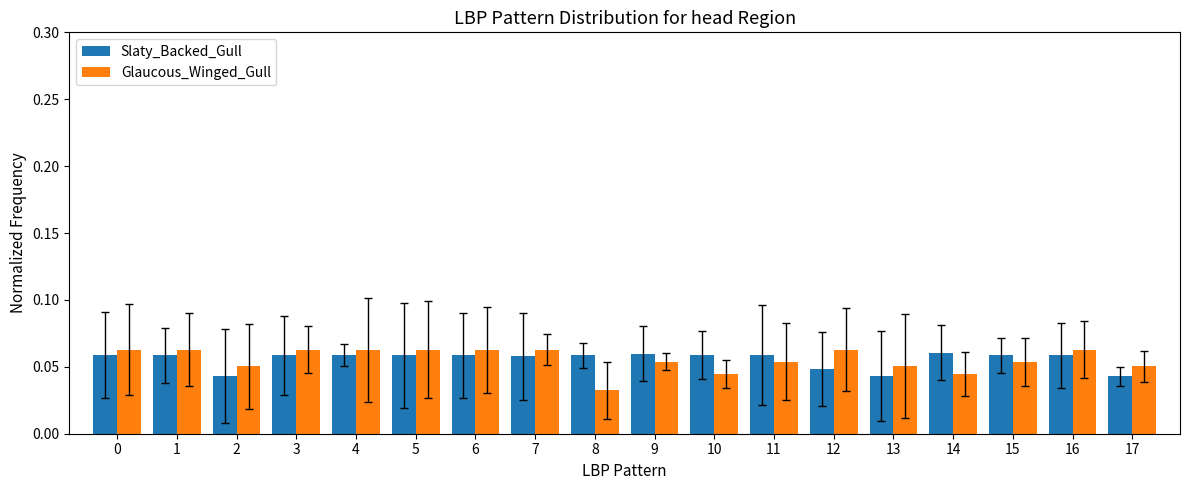

Which series has the largest range (max minus min)?

Glaucous_Winged_Gull